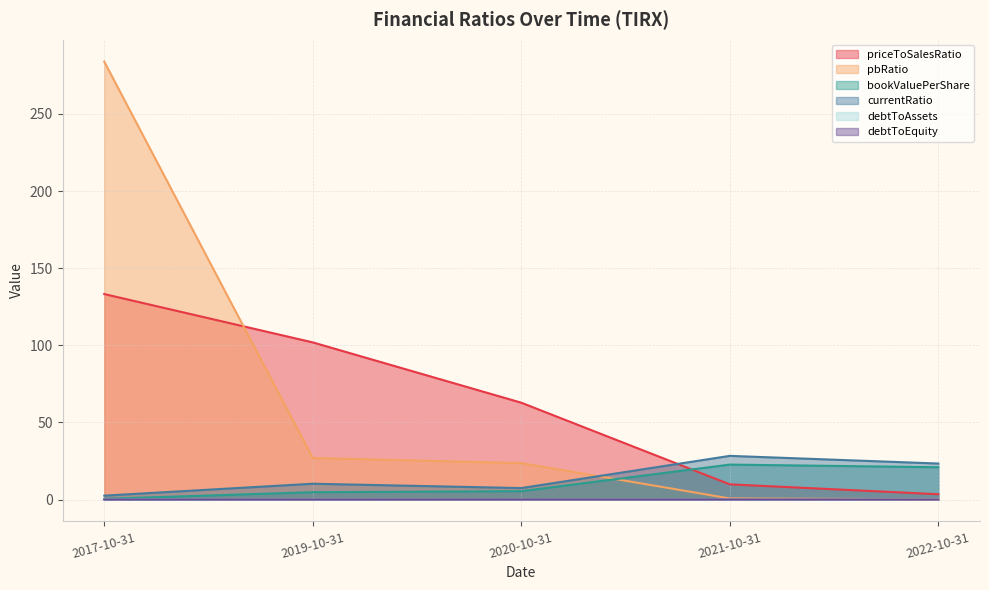

What is the sum of all debtToEquity values?

0.1